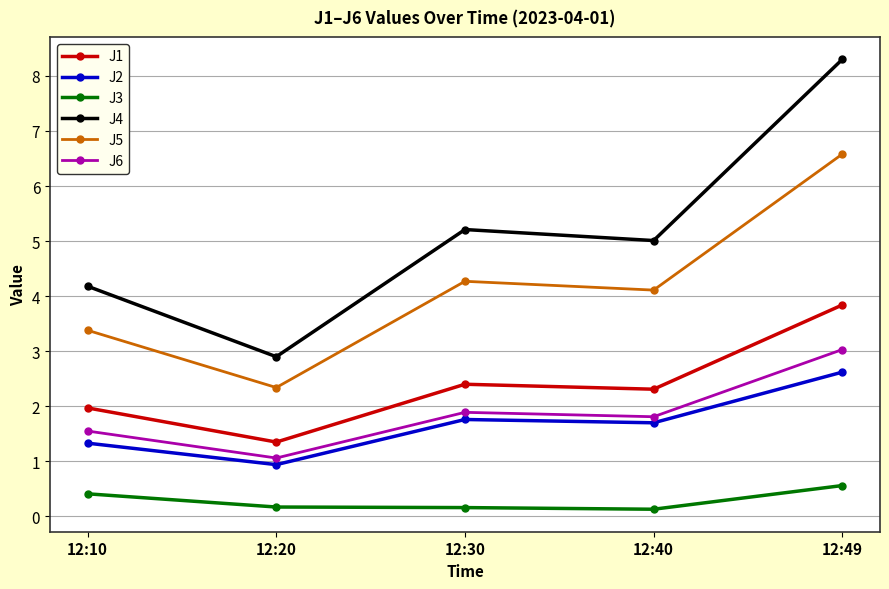

At 12:30, list the series in order from largest to smallest.

J4, J5, J1, J6, J2, J3